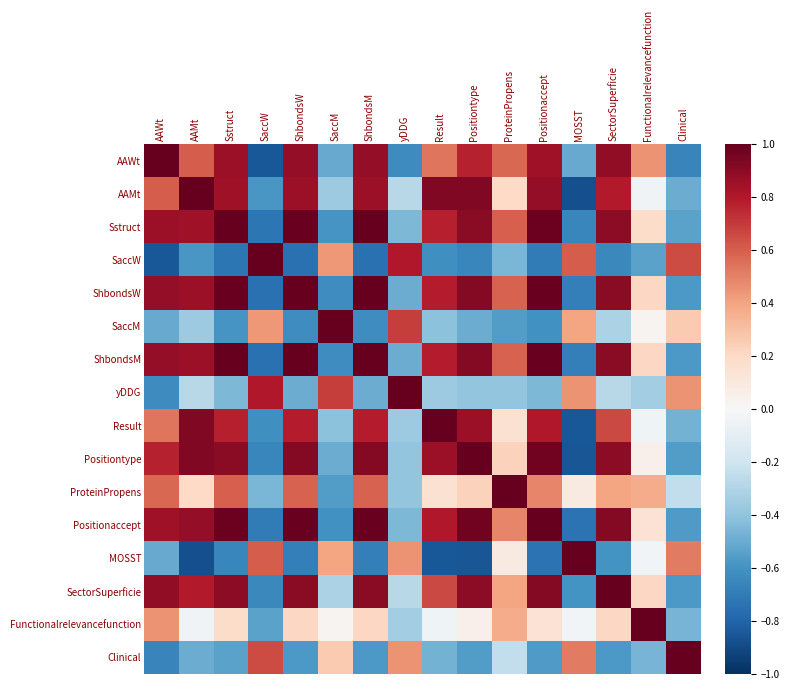

Reading left to right, transcribe all the data shown in this chart.

AAWt: AAWt=1.0	AAMt=0.6	Sstruct=0.9	SaccW=-0.8	ShbondsW=0.9	SaccM=-0.5	ShbondsM=0.9	yDDG=-0.6	Result=0.5	Positiontype=0.8	ProteinPropens=0.6	Positionaccept=0.9	MOSST=-0.5	SectorSuperficie=0.9	Functionalrelevancefunction=0.4	Clinical=-0.7
AAMt: AAWt=0.6	AAMt=1.0	Sstruct=0.8	SaccW=-0.6	ShbondsW=0.9	SaccM=-0.4	ShbondsM=0.9	yDDG=-0.3	Result=0.9	Positiontype=0.9	ProteinPropens=0.2	Positionaccept=0.9	MOSST=-0.9	SectorSuperficie=0.8	Functionalrelevancefunction=-0.0	Clinical=-0.5
Sstruct: AAWt=0.9	AAMt=0.8	Sstruct=1.0	SaccW=-0.7	ShbondsW=1.0	SaccM=-0.6	ShbondsM=1.0	yDDG=-0.4	Result=0.8	Positiontype=0.9	ProteinPropens=0.6	Positionaccept=1.0	MOSST=-0.7	SectorSuperficie=0.9	Functionalrelevancefunction=0.2	Clinical=-0.5
SaccW: AAWt=-0.8	AAMt=-0.6	Sstruct=-0.7	SaccW=1.0	ShbondsW=-0.7	SaccM=0.4	ShbondsM=-0.7	yDDG=0.8	Result=-0.6	Positiontype=-0.7	ProteinPropens=-0.5	Positionaccept=-0.7	MOSST=0.6	SectorSuperficie=-0.6	Functionalrelevancefunction=-0.5	Clinical=0.7
ShbondsW: AAWt=0.9	AAMt=0.9	Sstruct=1.0	SaccW=-0.7	ShbondsW=1.0	SaccM=-0.6	ShbondsM=1.0	yDDG=-0.5	Result=0.8	Positiontype=0.9	ProteinPropens=0.6	Positionaccept=1.0	MOSST=-0.7	SectorSuperficie=0.9	Functionalrelevancefunction=0.2	Clinical=-0.6
SaccM: AAWt=-0.5	AAMt=-0.4	Sstruct=-0.6	SaccW=0.4	ShbondsW=-0.6	SaccM=1.0	ShbondsM=-0.6	yDDG=0.7	Result=-0.4	Positiontype=-0.5	ProteinPropens=-0.6	Positionaccept=-0.6	MOSST=0.4	SectorSuperficie=-0.3	Functionalrelevancefunction=0.0	Clinical=0.3
ShbondsM: AAWt=0.9	AAMt=0.9	Sstruct=1.0	SaccW=-0.7	ShbondsW=1.0	SaccM=-0.6	ShbondsM=1.0	yDDG=-0.5	Result=0.8	Positiontype=0.9	ProteinPropens=0.6	Positionaccept=1.0	MOSST=-0.7	SectorSuperficie=0.9	Functionalrelevancefunction=0.2	Clinical=-0.6
yDDG: AAWt=-0.6	AAMt=-0.3	Sstruct=-0.4	SaccW=0.8	ShbondsW=-0.5	SaccM=0.7	ShbondsM=-0.5	yDDG=1.0	Result=-0.4	Positiontype=-0.4	ProteinPropens=-0.4	Positionaccept=-0.5	MOSST=0.4	SectorSuperficie=-0.3	Functionalrelevancefunction=-0.3	Clinical=0.4
Result: AAWt=0.5	AAMt=0.9	Sstruct=0.8	SaccW=-0.6	ShbondsW=0.8	SaccM=-0.4	ShbondsM=0.8	yDDG=-0.4	Result=1.0	Positiontype=0.9	ProteinPropens=0.2	Positionaccept=0.8	MOSST=-0.9	SectorSuperficie=0.7	Functionalrelevancefunction=-0.0	Clinical=-0.5
Positiontype: AAWt=0.8	AAMt=0.9	Sstruct=0.9	SaccW=-0.7	ShbondsW=0.9	SaccM=-0.5	ShbondsM=0.9	yDDG=-0.4	Result=0.9	Positiontype=1.0	ProteinPropens=0.2	Positionaccept=1.0	MOSST=-0.9	SectorSuperficie=0.9	Functionalrelevancefunction=0.1	Clinical=-0.6
ProteinPropens: AAWt=0.6	AAMt=0.2	Sstruct=0.6	SaccW=-0.5	ShbondsW=0.6	SaccM=-0.6	ShbondsM=0.6	yDDG=-0.4	Result=0.2	Positiontype=0.2	ProteinPropens=1.0	Positionaccept=0.5	MOSST=0.1	SectorSuperficie=0.4	Functionalrelevancefunction=0.4	Clinical=-0.2
Positionaccept: AAWt=0.9	AAMt=0.9	Sstruct=1.0	SaccW=-0.7	ShbondsW=1.0	SaccM=-0.6	ShbondsM=1.0	yDDG=-0.5	Result=0.8	Positiontype=1.0	ProteinPropens=0.5	Positionaccept=1.0	MOSST=-0.7	SectorSuperficie=0.9	Functionalrelevancefunction=0.1	Clinical=-0.6
MOSST: AAWt=-0.5	AAMt=-0.9	Sstruct=-0.7	SaccW=0.6	ShbondsW=-0.7	SaccM=0.4	ShbondsM=-0.7	yDDG=0.4	Result=-0.9	Positiontype=-0.9	ProteinPropens=0.1	Positionaccept=-0.7	MOSST=1.0	SectorSuperficie=-0.6	Functionalrelevancefunction=-0.0	Clinical=0.5
SectorSuperficie: AAWt=0.9	AAMt=0.8	Sstruct=0.9	SaccW=-0.6	ShbondsW=0.9	SaccM=-0.3	ShbondsM=0.9	yDDG=-0.3	Result=0.7	Positiontype=0.9	ProteinPropens=0.4	Positionaccept=0.9	MOSST=-0.6	SectorSuperficie=1.0	Functionalrelevancefunction=0.2	Clinical=-0.6
Functionalrelevancefunction: AAWt=0.4	AAMt=-0.0	Sstruct=0.2	SaccW=-0.5	ShbondsW=0.2	SaccM=0.0	ShbondsM=0.2	yDDG=-0.3	Result=-0.0	Positiontype=0.1	ProteinPropens=0.4	Positionaccept=0.1	MOSST=-0.0	SectorSuperficie=0.2	Functionalrelevancefunction=1.0	Clinical=-0.5
Clinical: AAWt=-0.7	AAMt=-0.5	Sstruct=-0.5	SaccW=0.7	ShbondsW=-0.6	SaccM=0.3	ShbondsM=-0.6	yDDG=0.4	Result=-0.5	Positiontype=-0.6	ProteinPropens=-0.2	Positionaccept=-0.6	MOSST=0.5	SectorSuperficie=-0.6	Functionalrelevancefunction=-0.5	Clinical=1.0